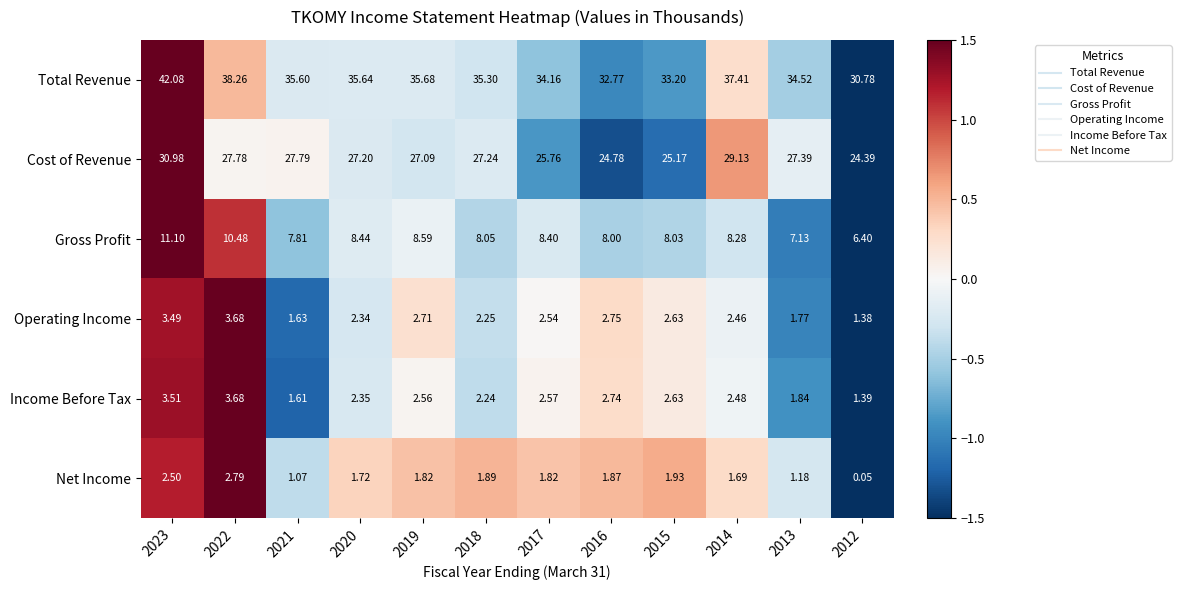

Which series has the largest total across all categories?

Total Revenue